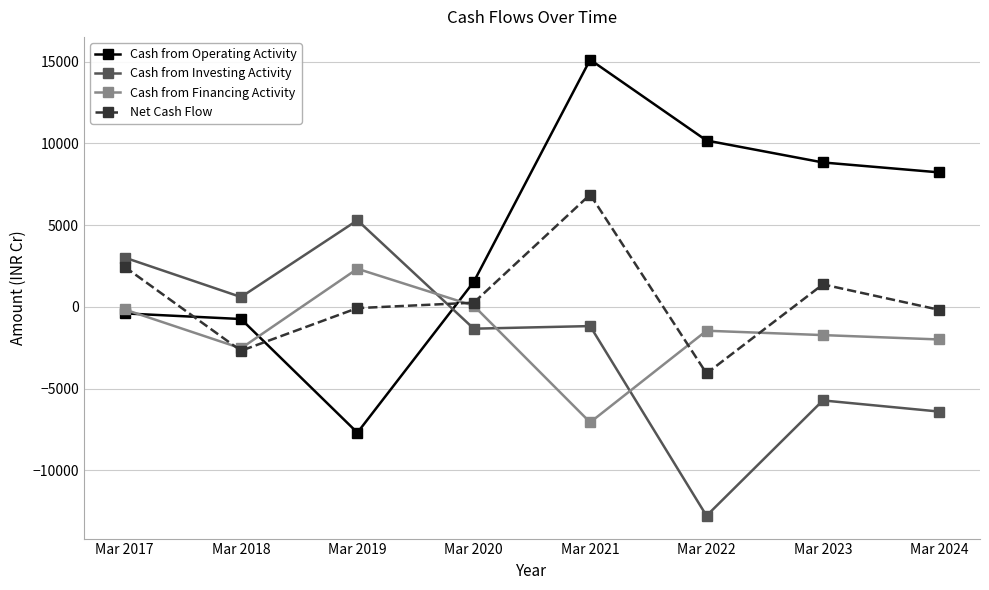

The Net Cash Flow series shows -4076 at Mar 2022. True or false?

True